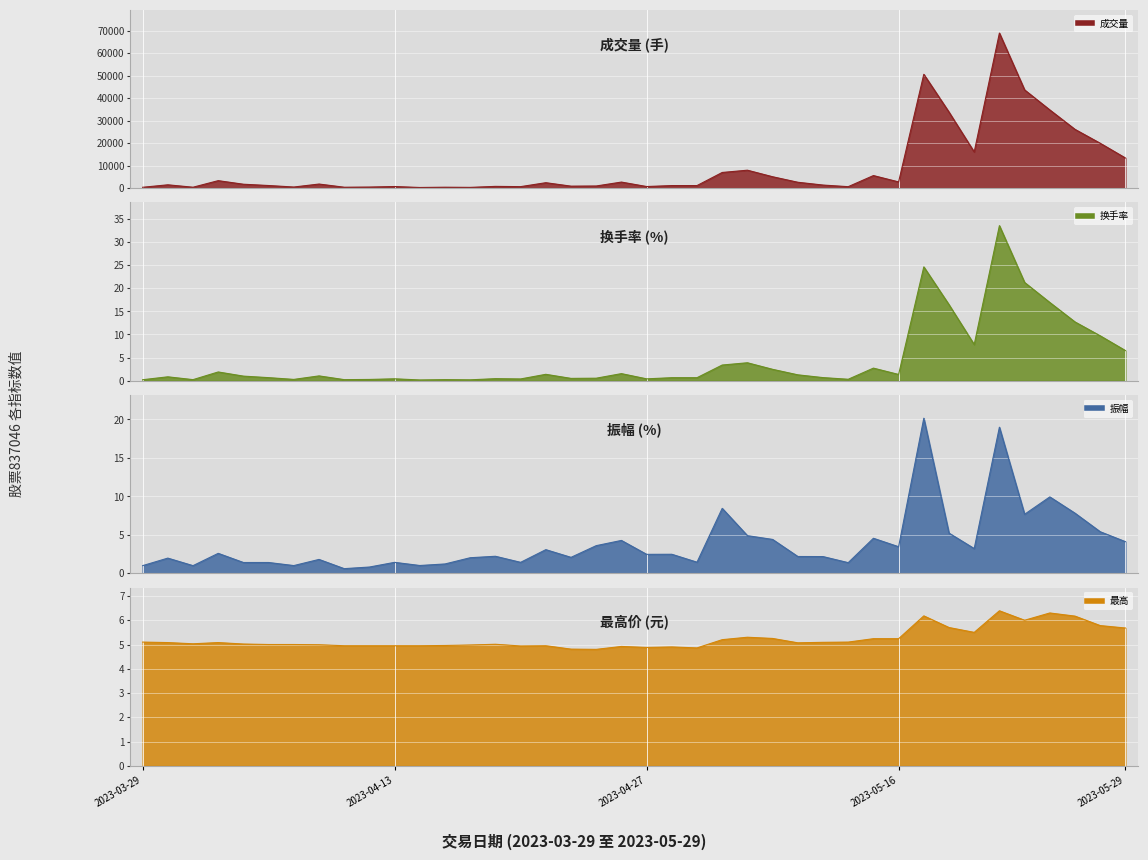

How many interior local peaks does the 最高 series have?

9